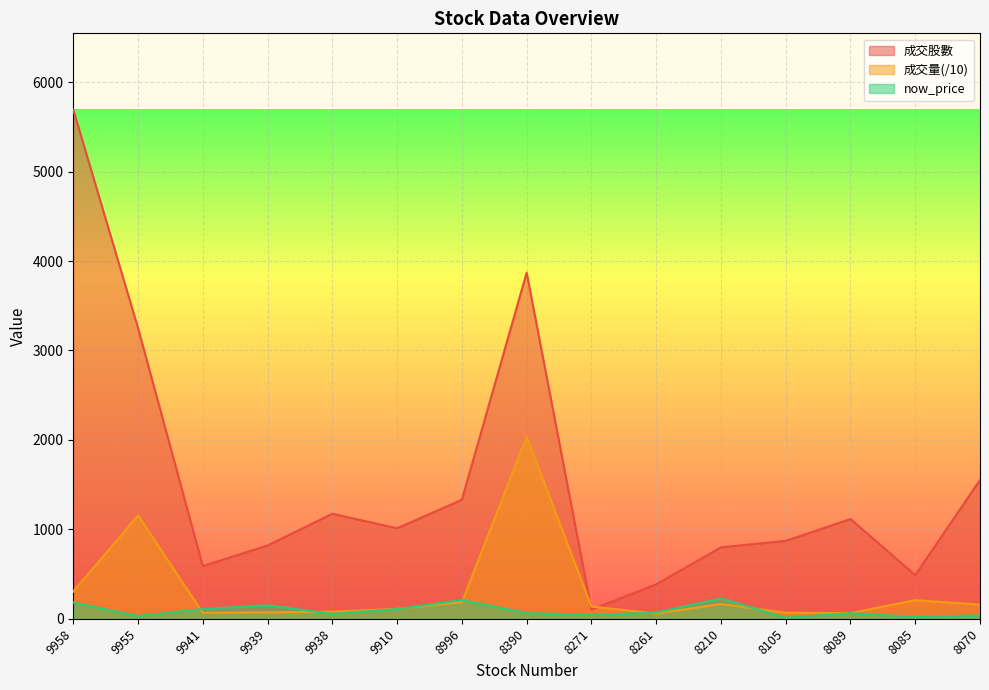

Where do now_price and 成交量 first cross each other?

9955 and 9941